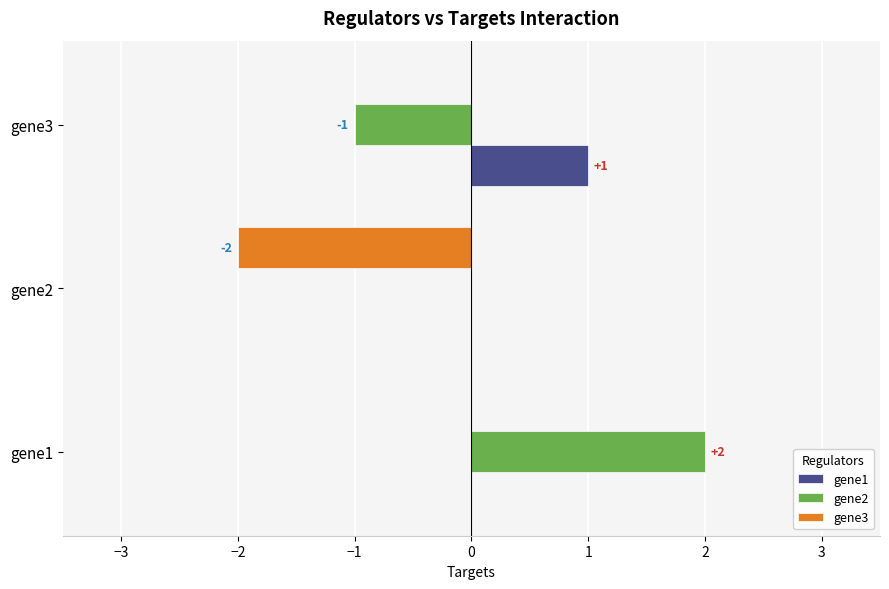

At which category is the sum across all series the highest?

gene1